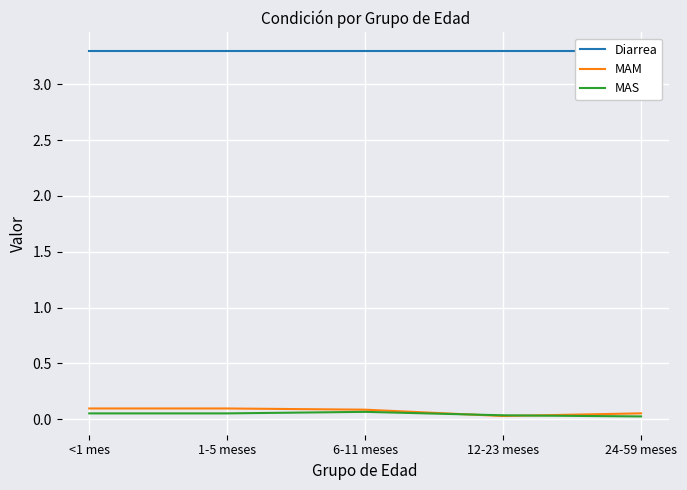

What is the difference between the maximum and minimum values in the MAM series?

0.1